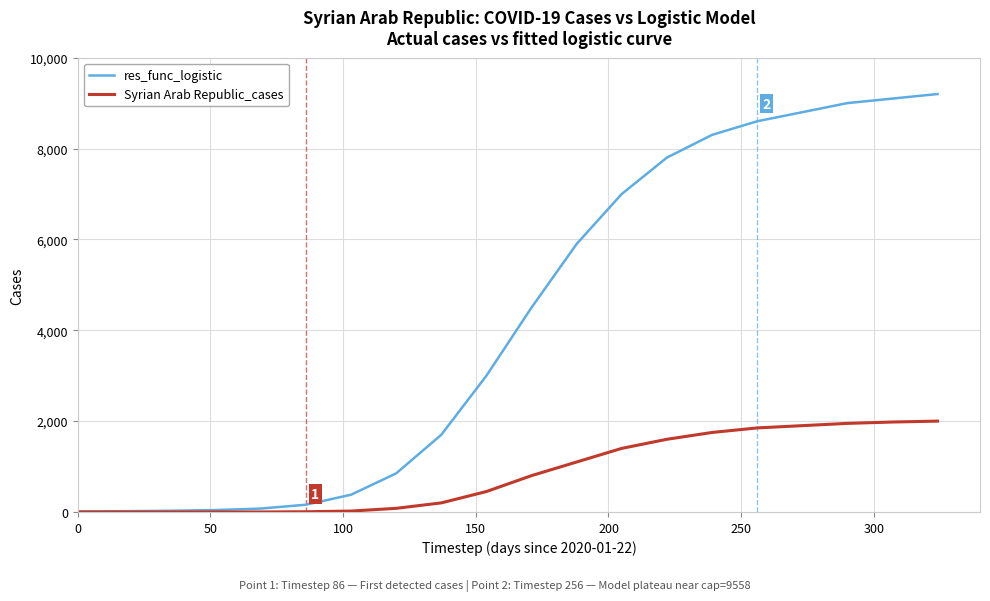

What is the maximum value for Syrian Arab Republic_cases?

2000.0